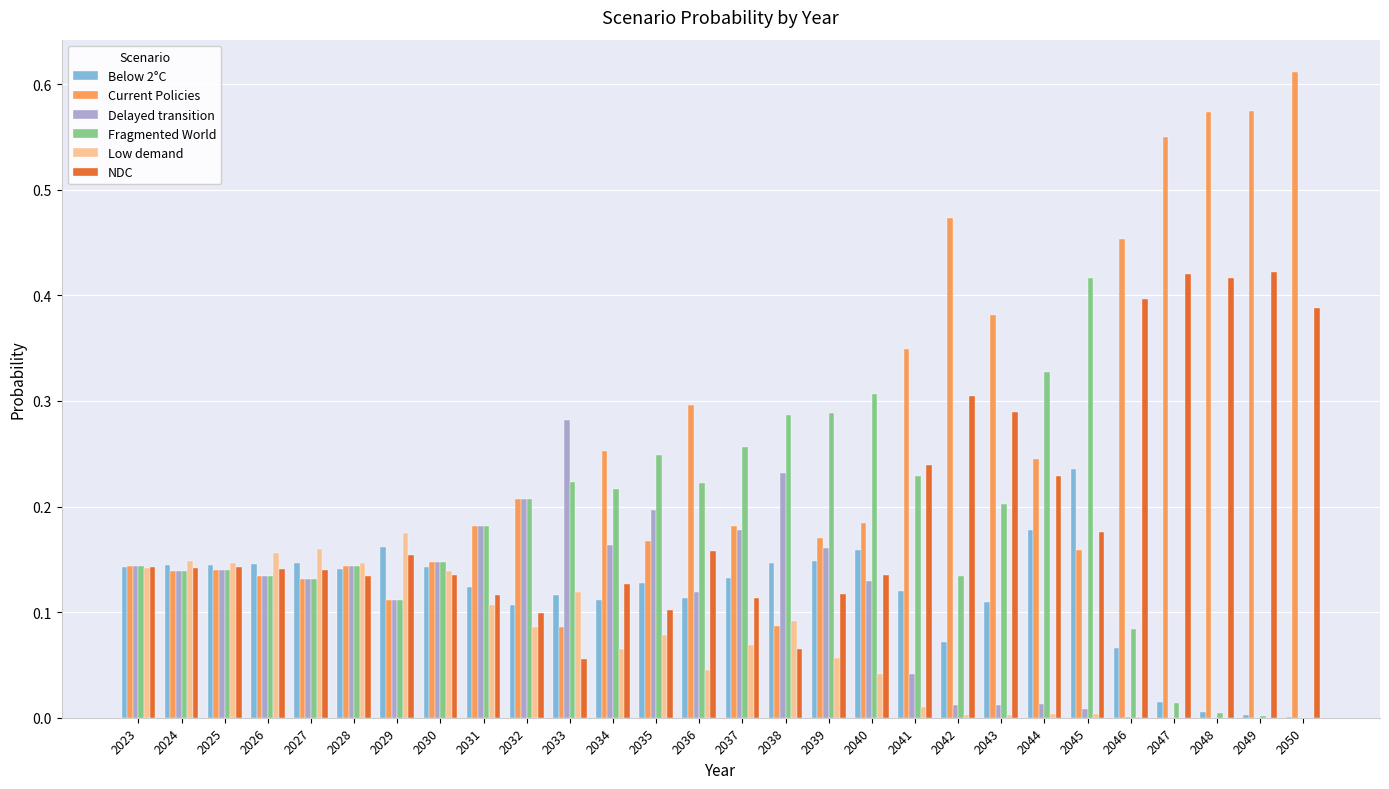

Which series has the largest total across all categories?

Current Policies